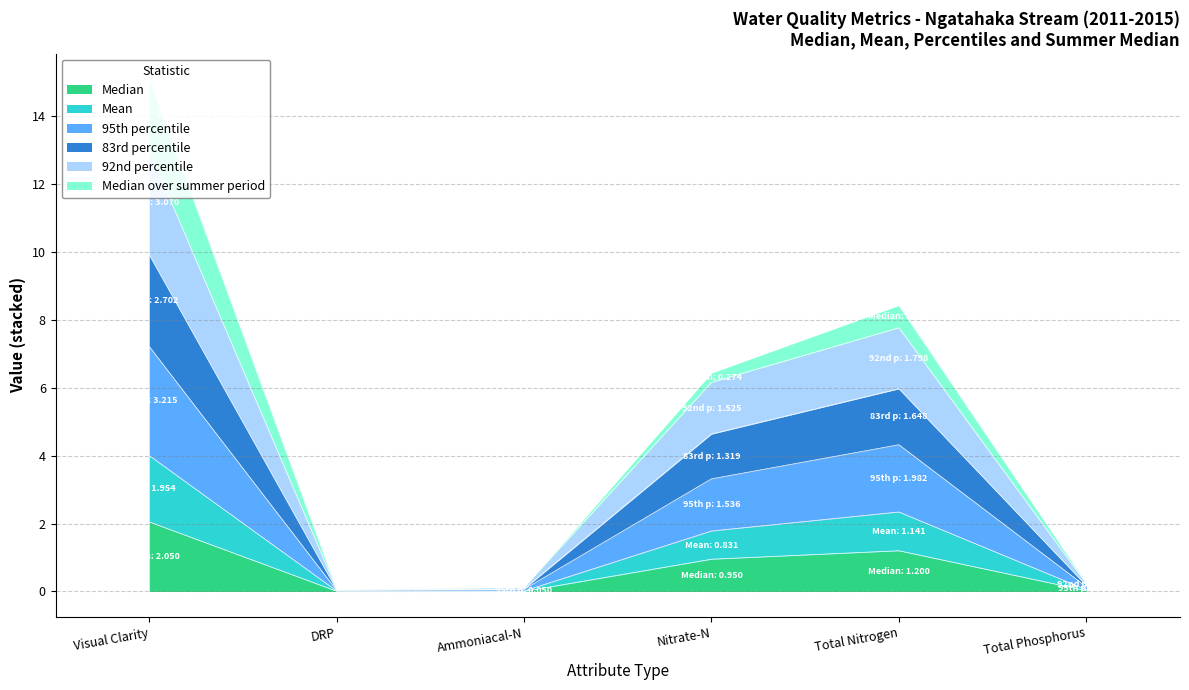

Which category has the highest value in the Median series?

Visual Clarity